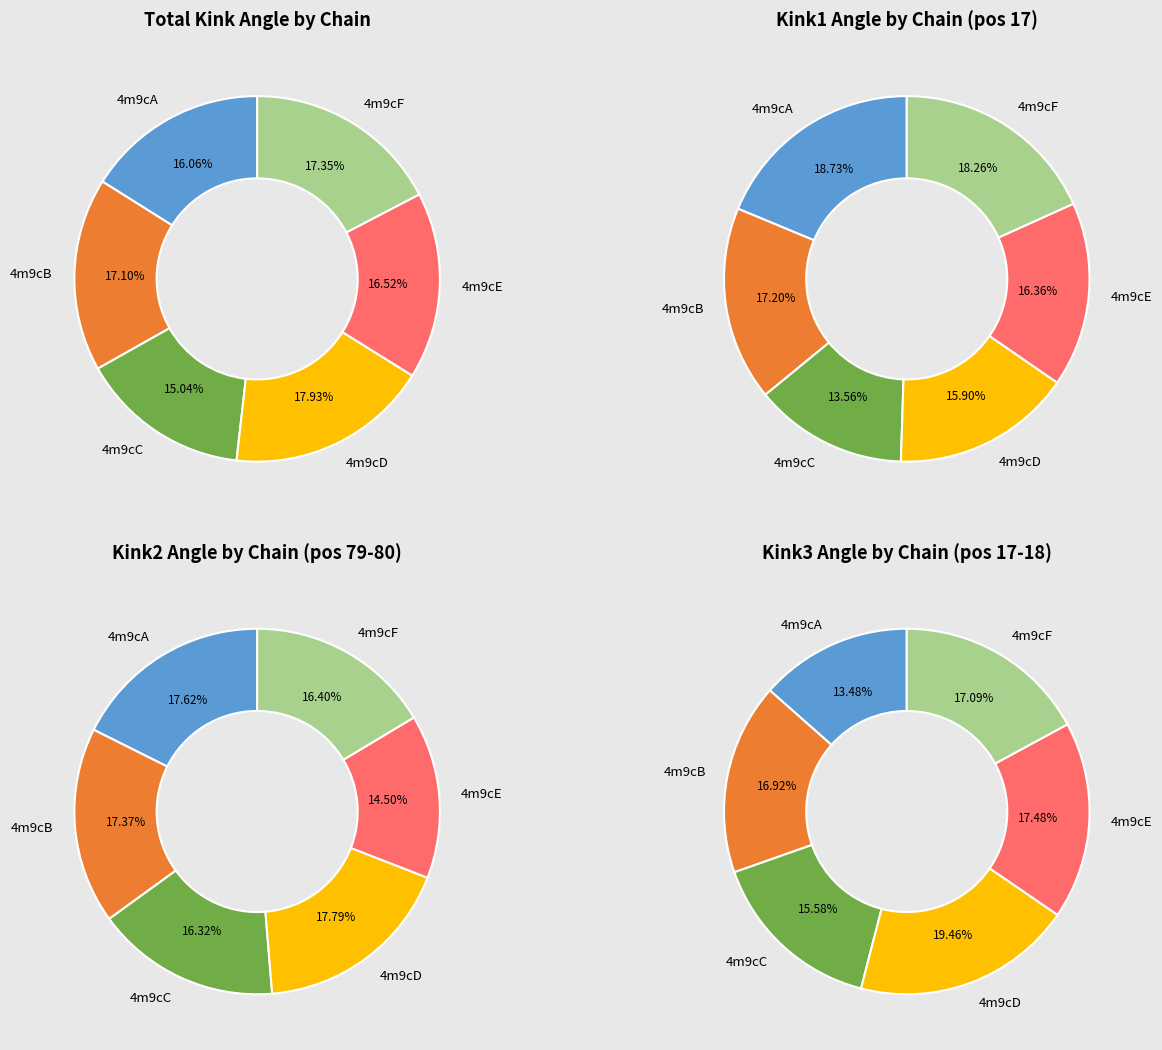

Rank the series at 2 from highest to lowest value.

4m9cD, 4m9cE, 4m9cF, 4m9cB, 4m9cC, 4m9cA